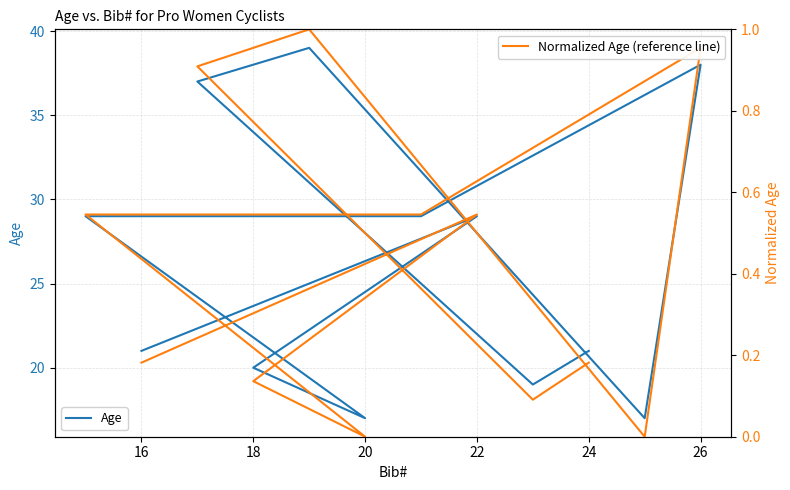

True or false: Age and Normalized Age (reference line) cross at least once.

False